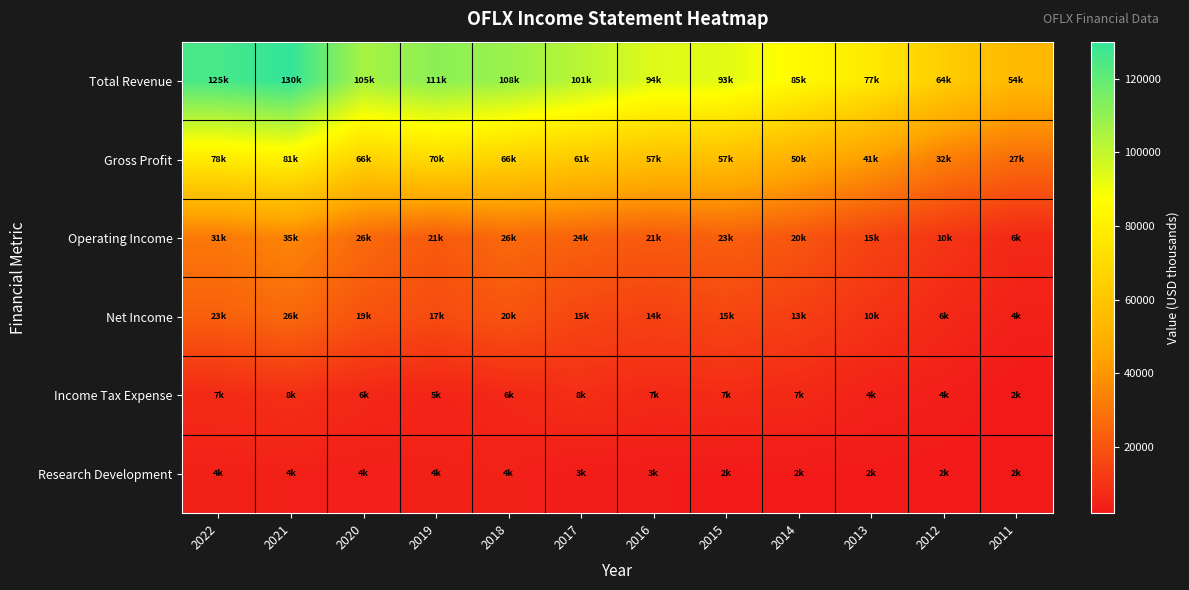

Reading left to right, extract all data points from this chart.

Total Revenue: 2022=125500	2021=130000	2020=105800	2019=111400	2018=108300	2017=101800	2016=94100	2015=93300	2014=85200	2013=77100	2012=64000	2011=54200
Gross Profit: 2022=78300	2021=81500	2020=66600	2019=70500	2018=66100	2017=61800	2016=57900	2015=57100	2014=50000	2013=41900	2012=32900	2011=27700
Operating Income: 2022=31000	2021=35100	2020=26700	2019=21900	2018=26400	2017=24200	2016=21900	2015=23500	2014=20600	2013=15000	2012=10700	2011=6700
Net Income: 2022=23600	2021=26200	2020=19900	2019=17300	2018=20100	2017=15700	2016=14400	2015=15800	2014=13500	2013=10000	2012=6900	2011=4600
Income Tax Expense: 2022=7300	2021=8900	2020=6600	2019=5400	2018=6500	2017=8600	2016=7000	2015=7600	2014=7000	2013=4900	2012=4000	2011=2100
Research Development: 2022=4700	2021=4600	2020=4200	2019=4700	2018=4800	2017=3300	2016=3200	2015=2700	2014=2900	2013=2800	2012=2600	2011=2500